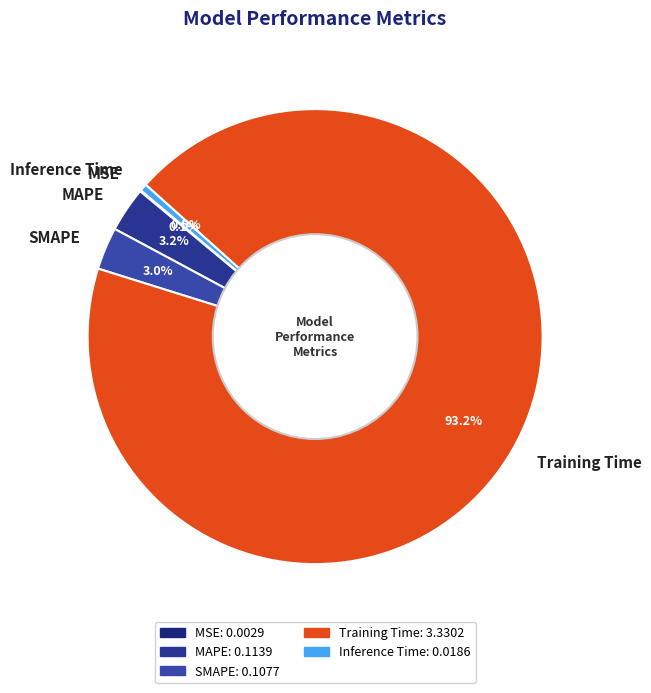

What is the total percentage of MAPE and SMAPE?

6.2%